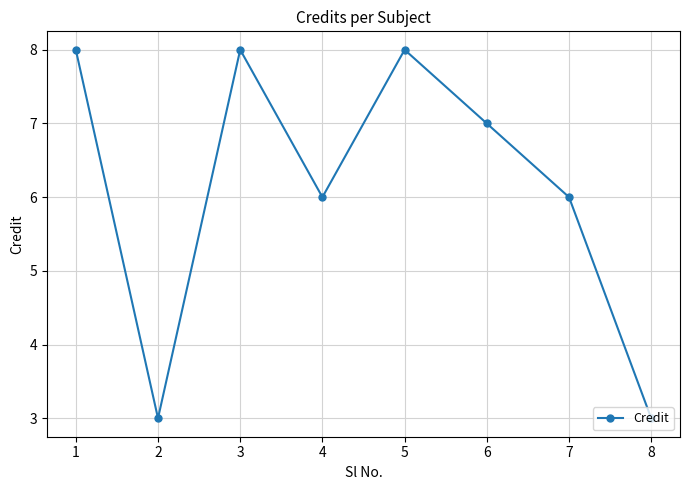

What is the difference between the second highest and second lowest values?

5